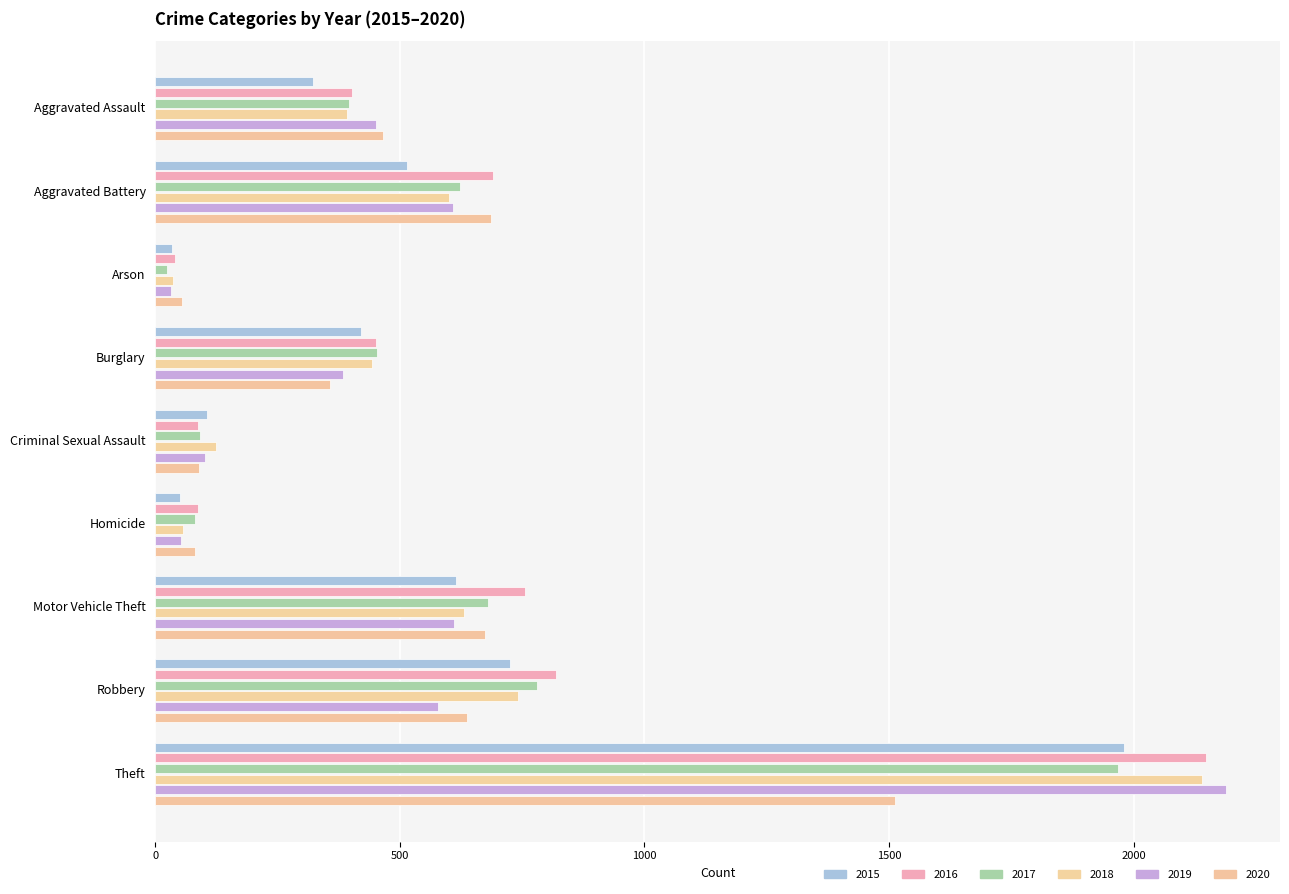

Which series changed the most between Aggravated Battery and Robbery?

2015